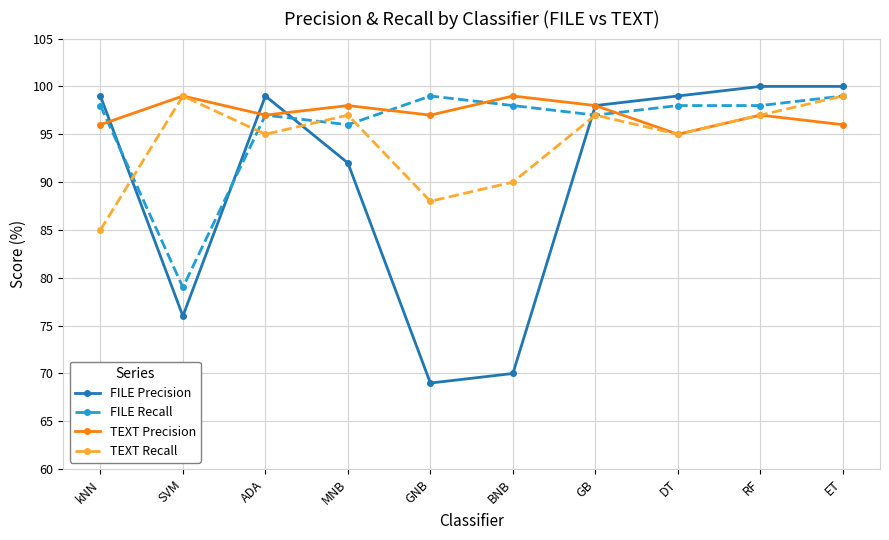

Which series ends up on top after the final intersection of FILE Recall and FILE Precision?

FILE Precision